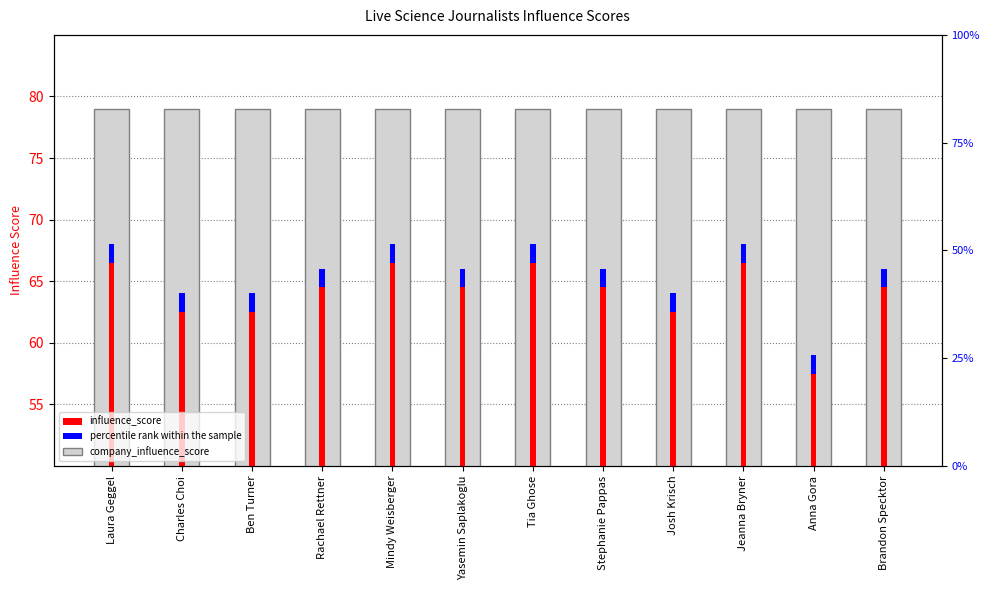

What is the sum of the percentile rank within the sample values at Brandon Specktor and Stephanie Pappas?

3.0